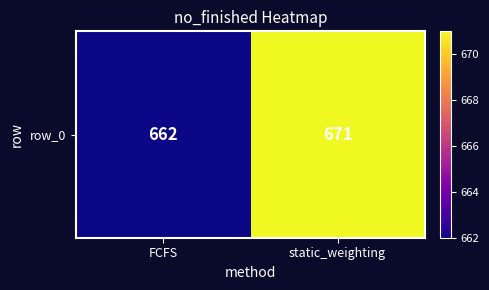

What is the difference between the maximum and minimum values?

9